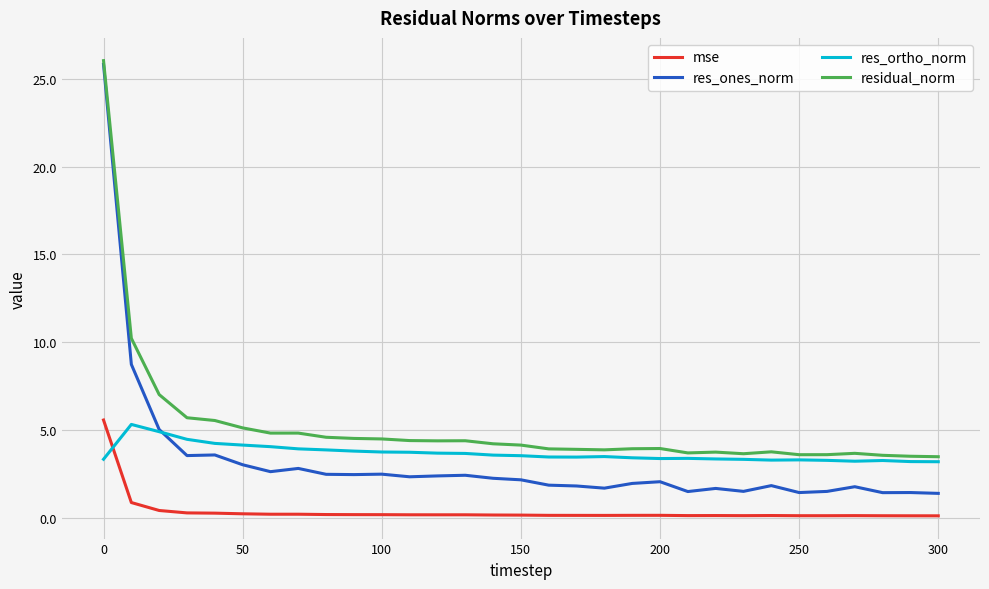

True or false: res_ones_norm and mse cross at least once.

False